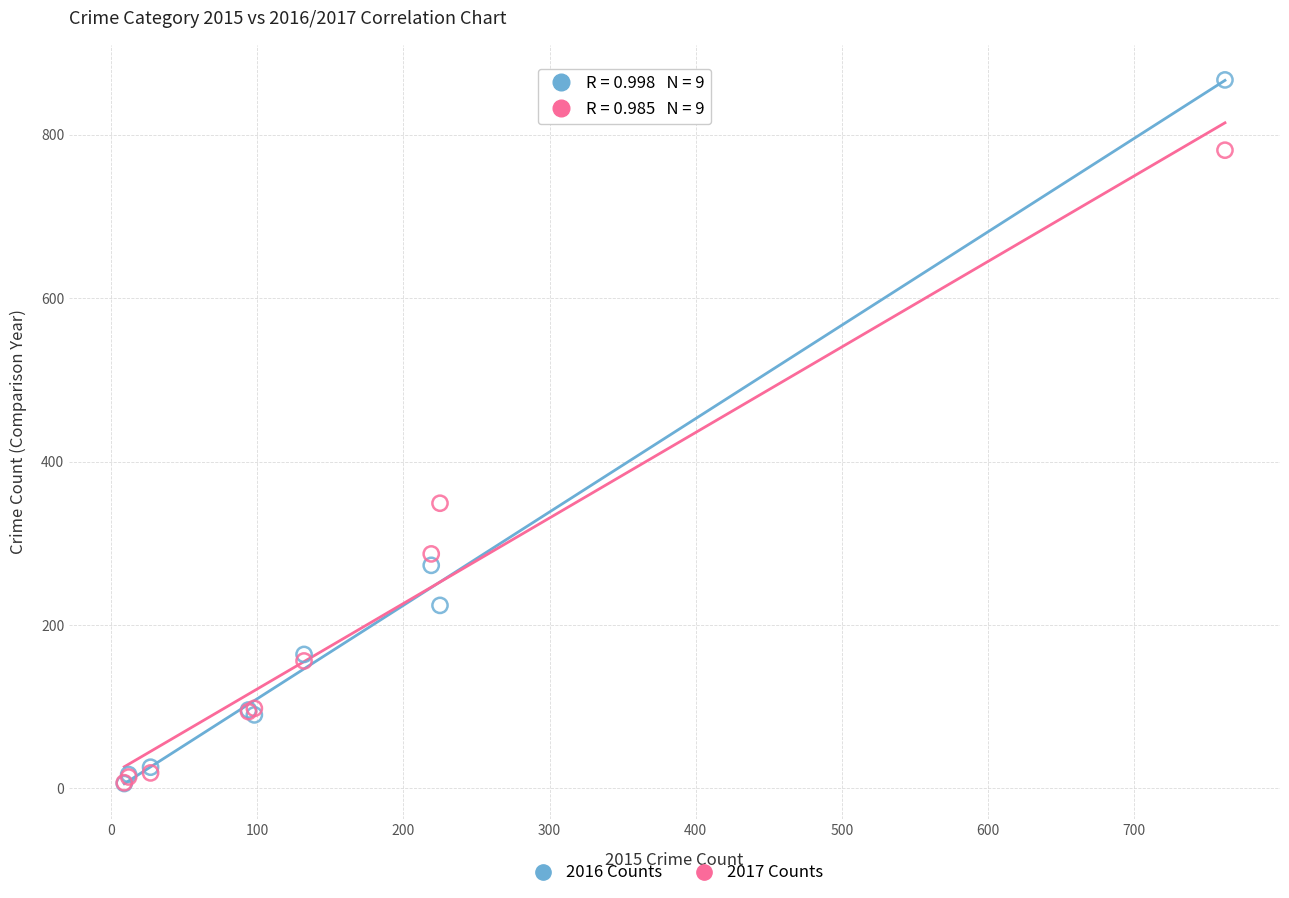

In the 2017 Counts series, what Y value is closest to 394?

349